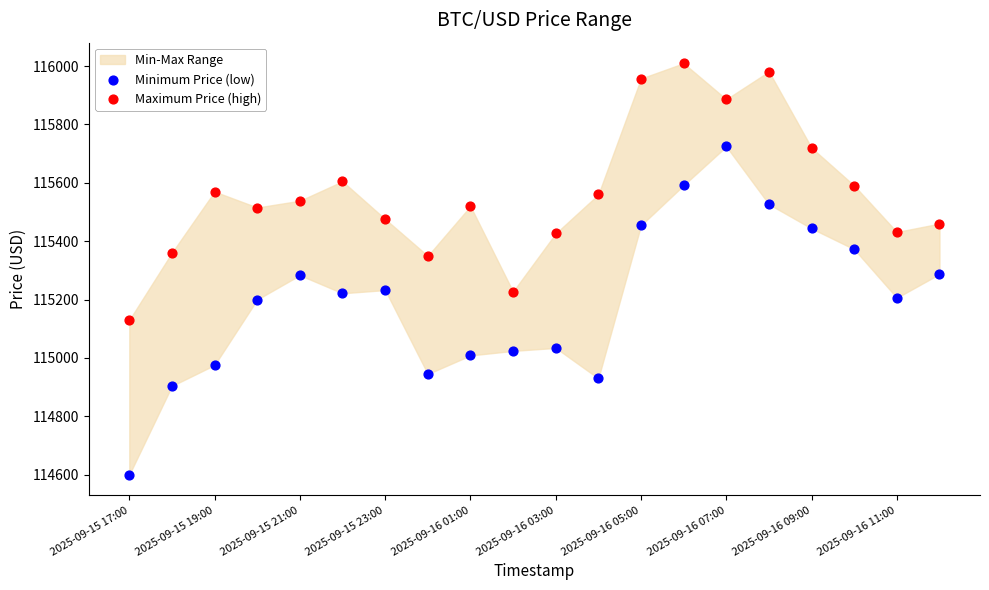

Which series contains the lowest Y value?

Minimum Price (low)